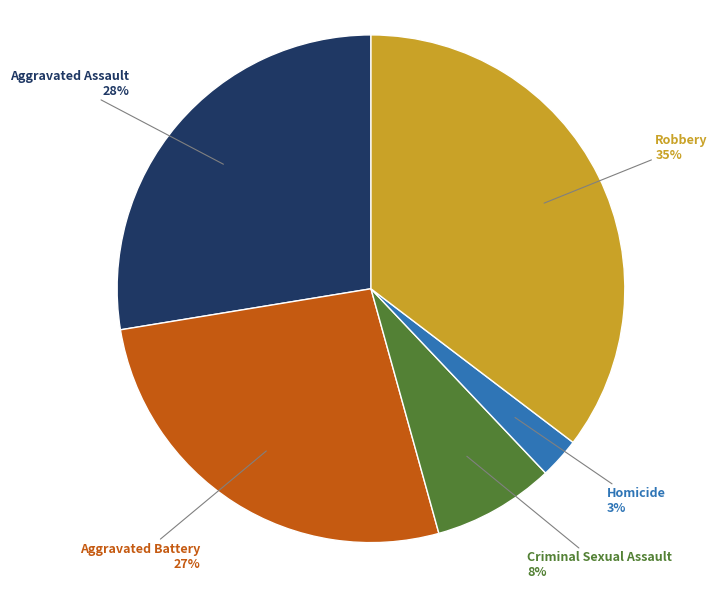

Rank the categories by value from lowest to highest.

Homicide, Criminal Sexual Assault, Aggravated Battery, Aggravated Assault, Robbery